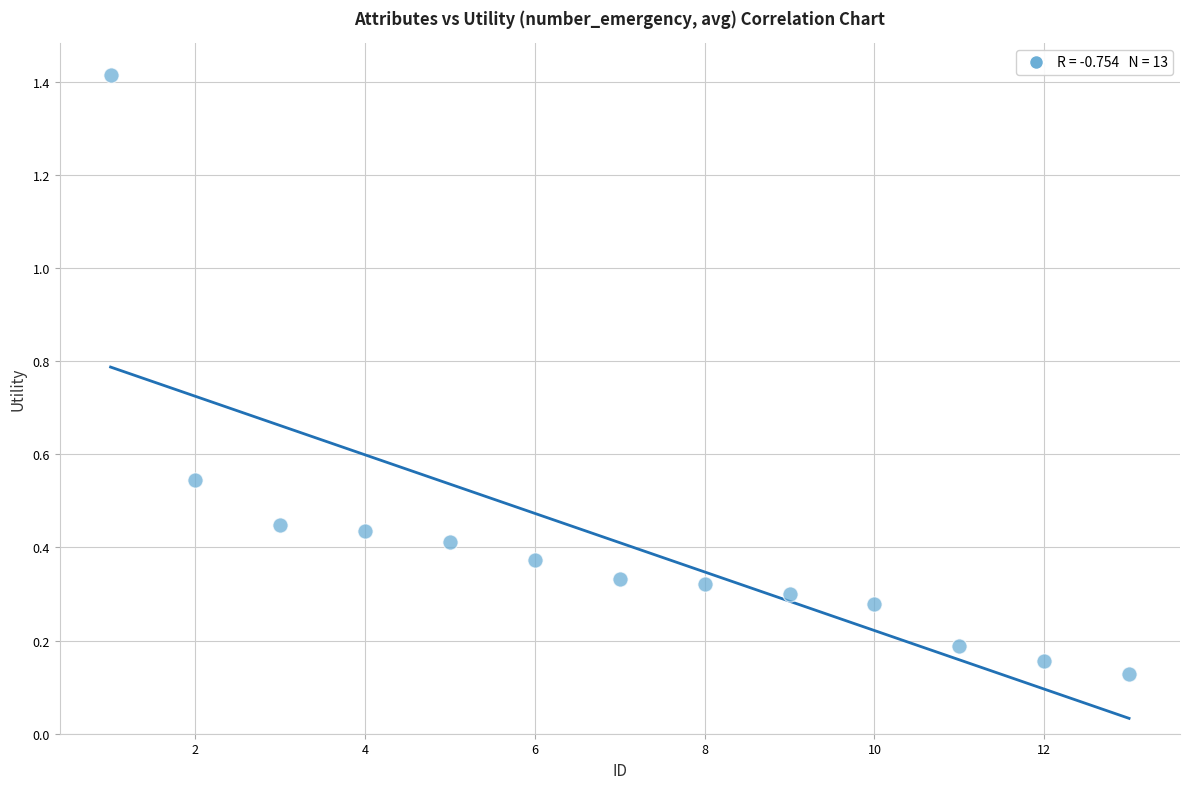

What is the range of Y values (max minus min)?

1.3